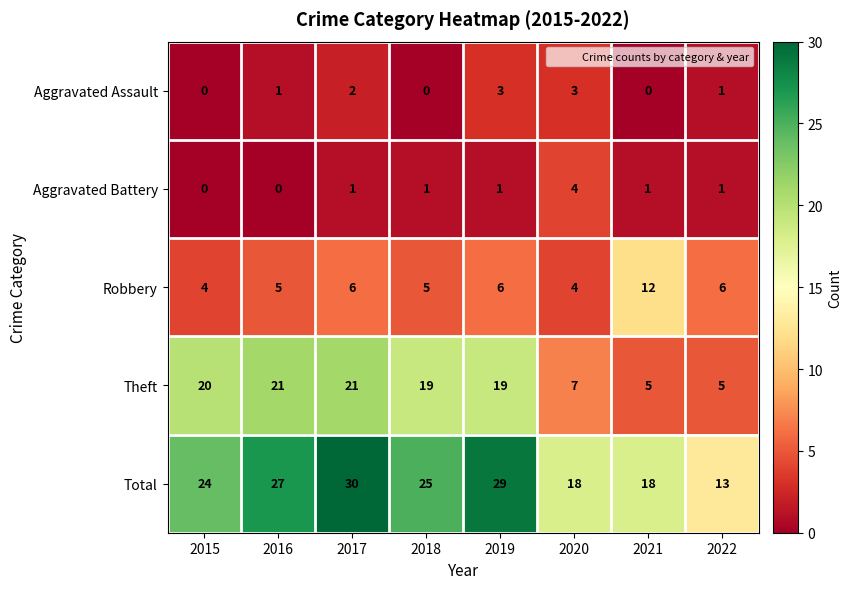

Rank the series at 2019 from lowest to highest value.

Aggravated Battery, Aggravated Assault, Robbery, Theft, Total